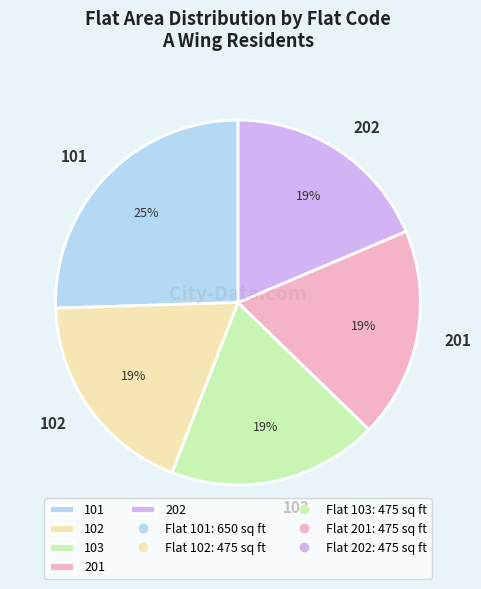

To the nearest percent, what is the average slice percentage?

20%